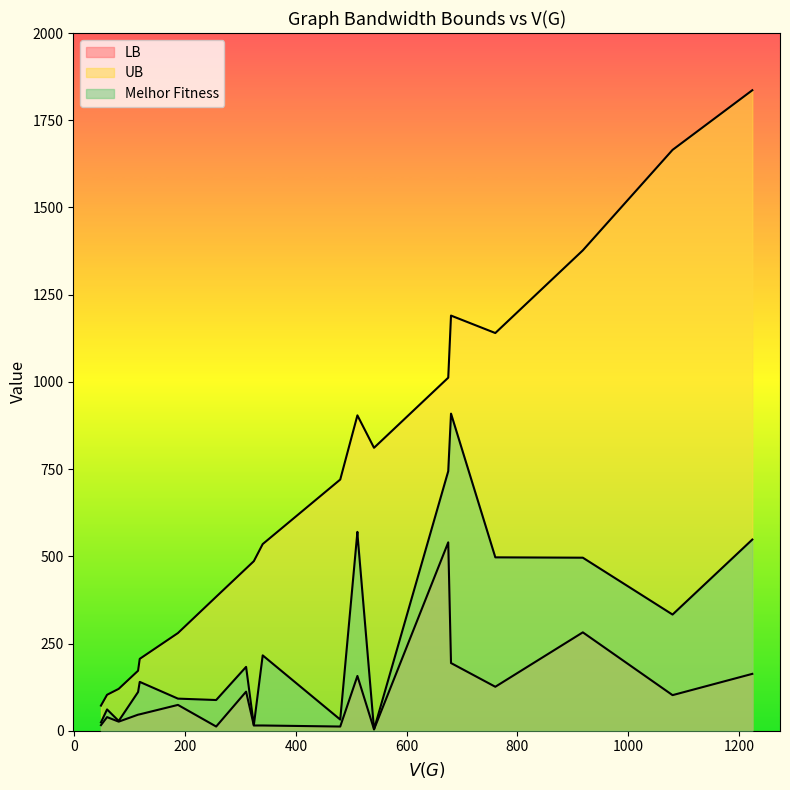

Count the number of data series in this chart.

3